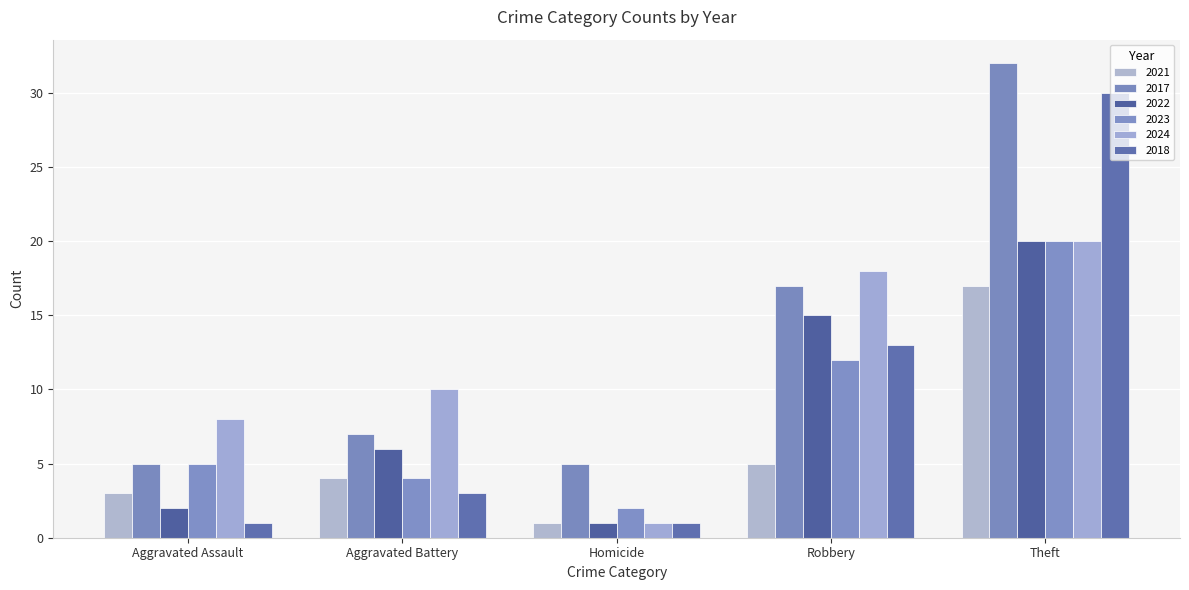

Which series has the largest total across all categories?

2017